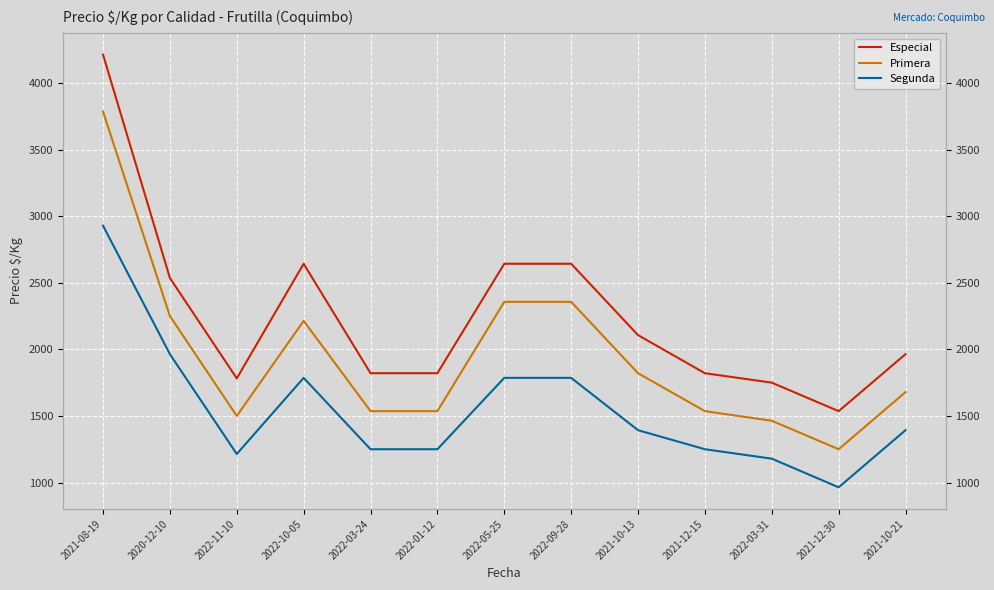

List the series in order of their overall mean, lowest first.

Segunda, Primera, Especial